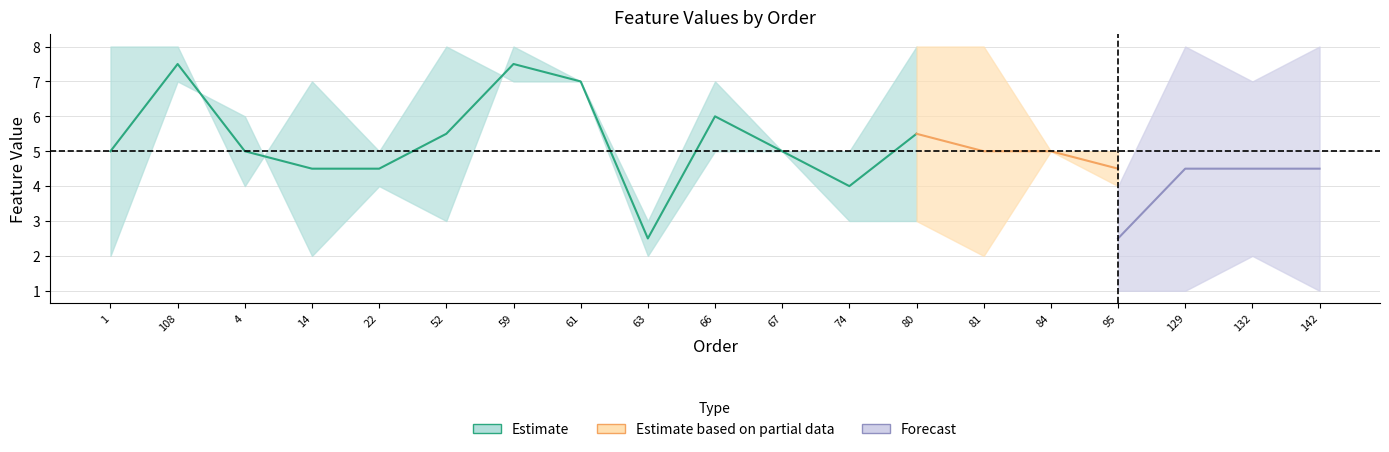

At which category is the sum across all series the highest?

108